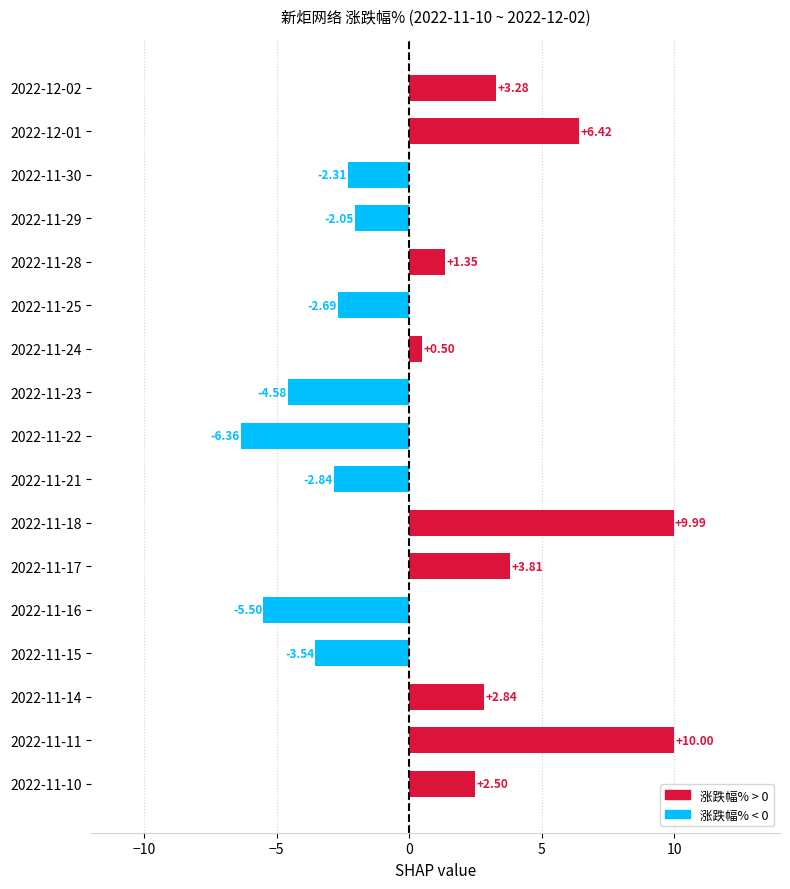

Rank the categories by value from highest to lowest.

2022-11-11, 2022-11-18, 2022-12-01, 2022-11-17, 2022-12-02, 2022-11-14, 2022-11-10, 2022-11-28, 2022-11-24, 2022-11-29, 2022-11-30, 2022-11-25, 2022-11-21, 2022-11-15, 2022-11-23, 2022-11-16, 2022-11-22